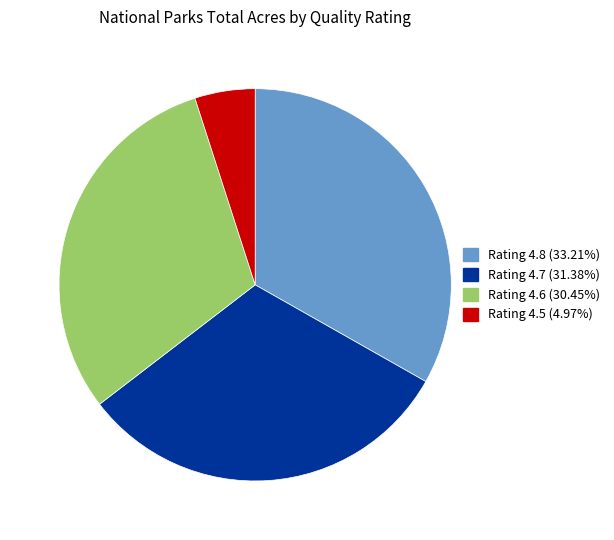

Is there a majority slice in this chart?

No